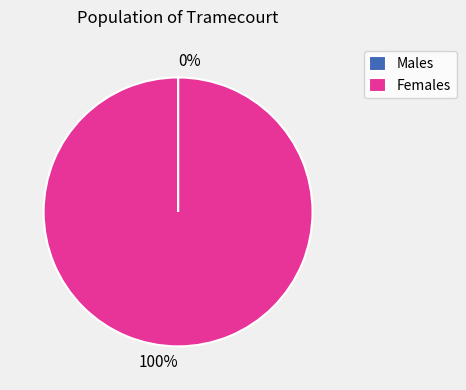

Is there any slice that represents more than half of the pie?

Yes